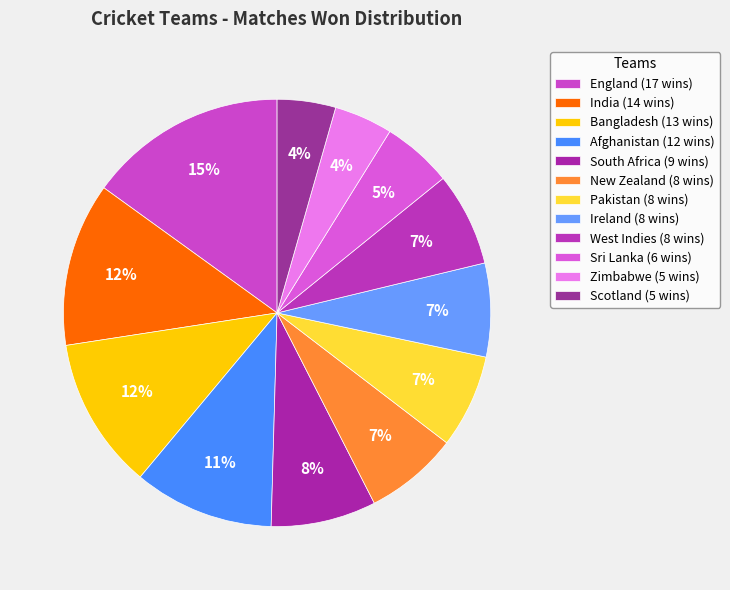

To the nearest percent, what is the difference between the largest and smallest slice percentages?

11%